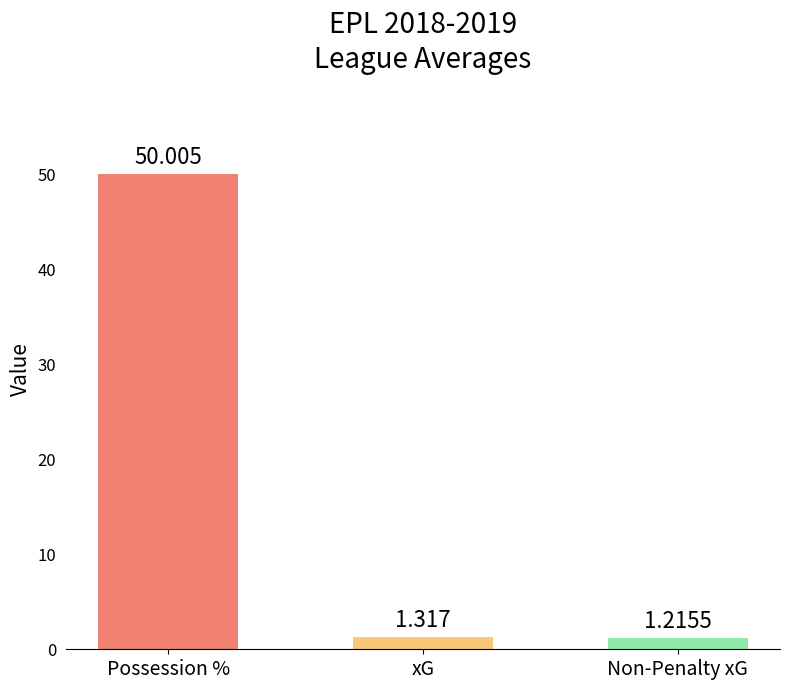

Which category has the lowest value across all series?

Non-Penalty xG